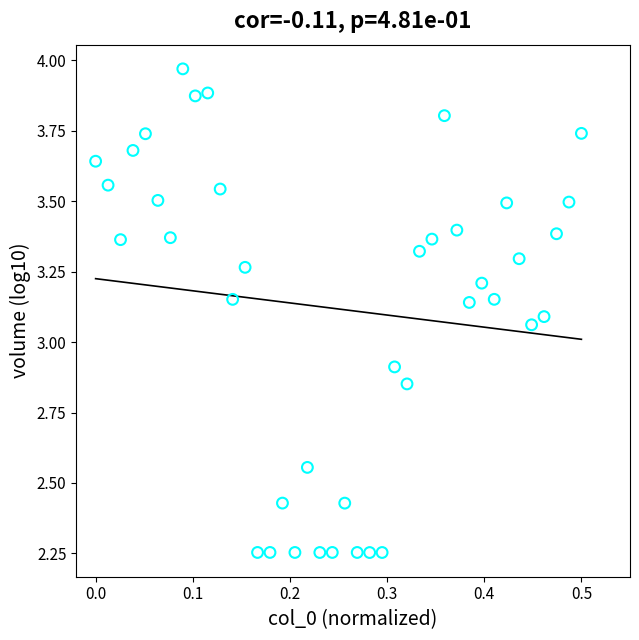

What is the range of X values (max minus min)?

0.5